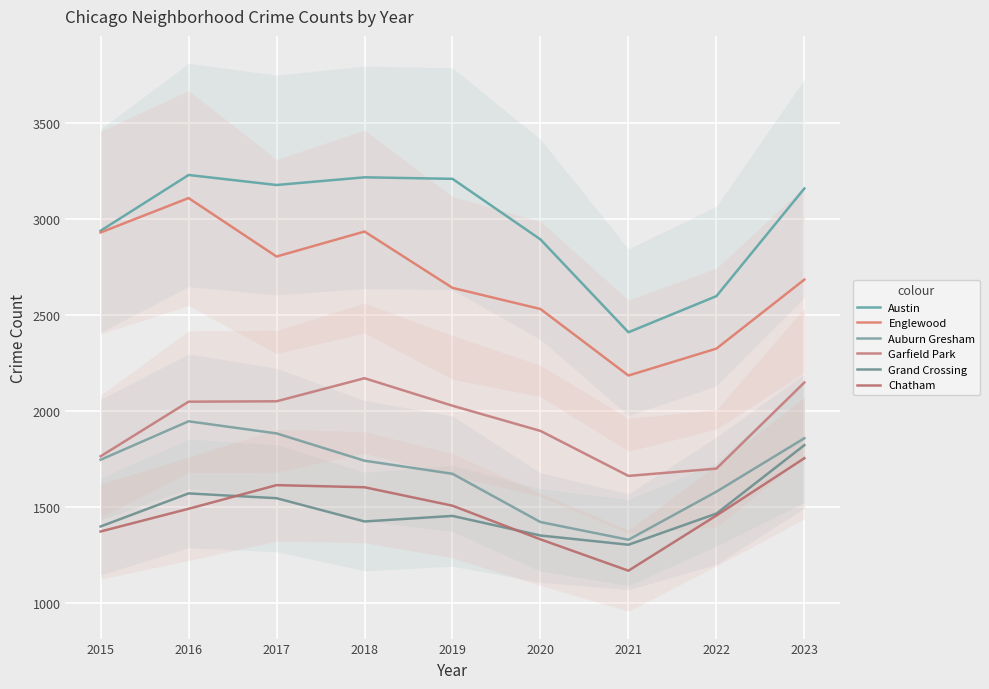

How many lines are shown in the chart?

6